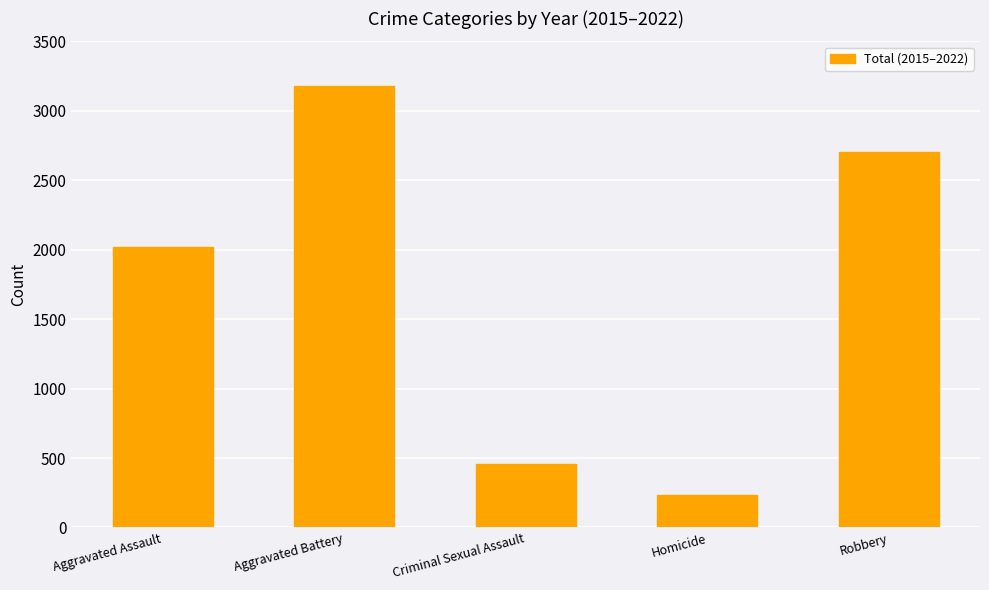

What is the label of the 5th bar from the left?

Robbery